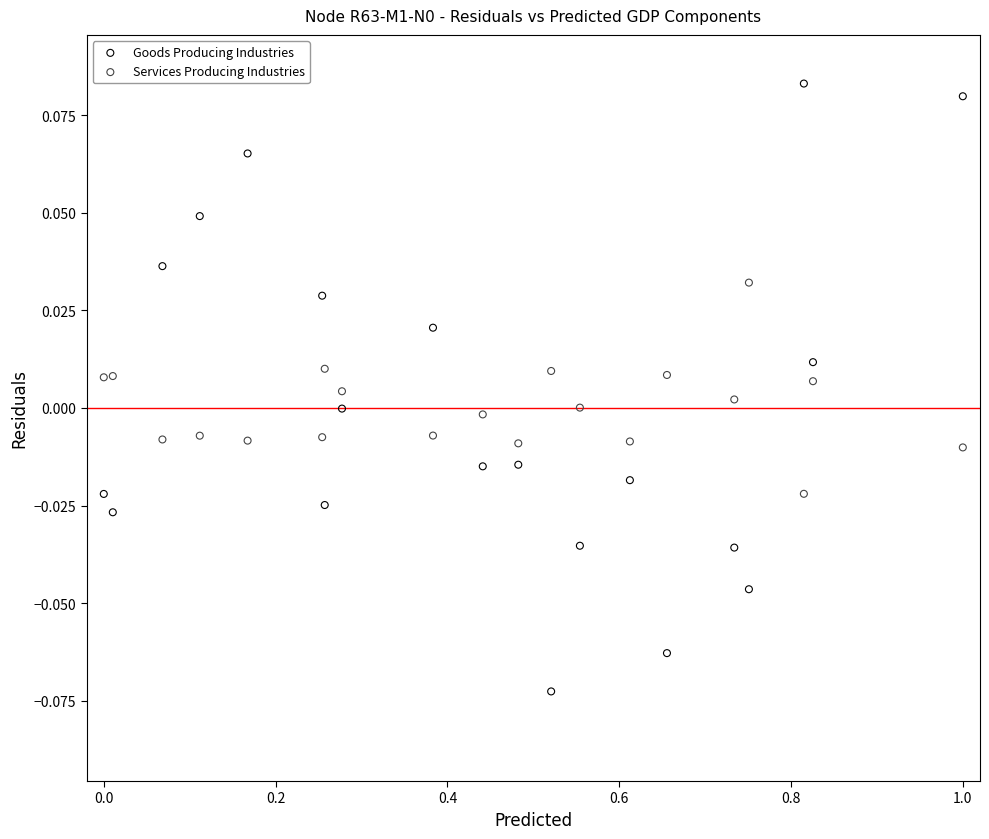

Across all data points, what is the range of X values (max minus min)?

1.0